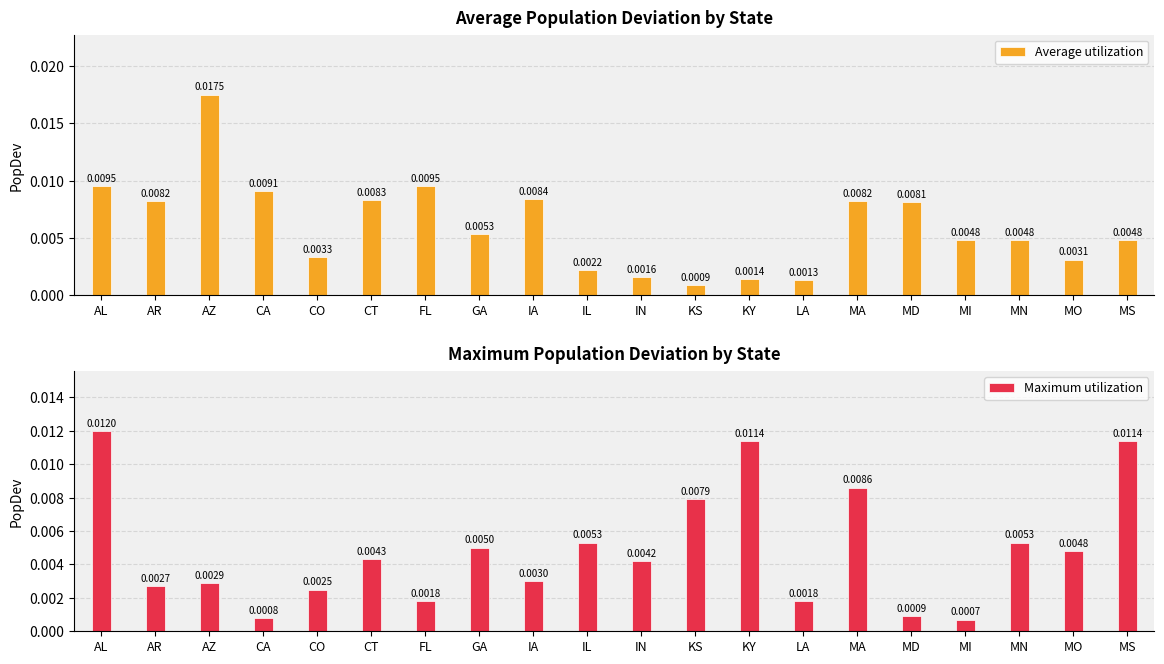

At which label does Average utilization reach its minimum?

KS